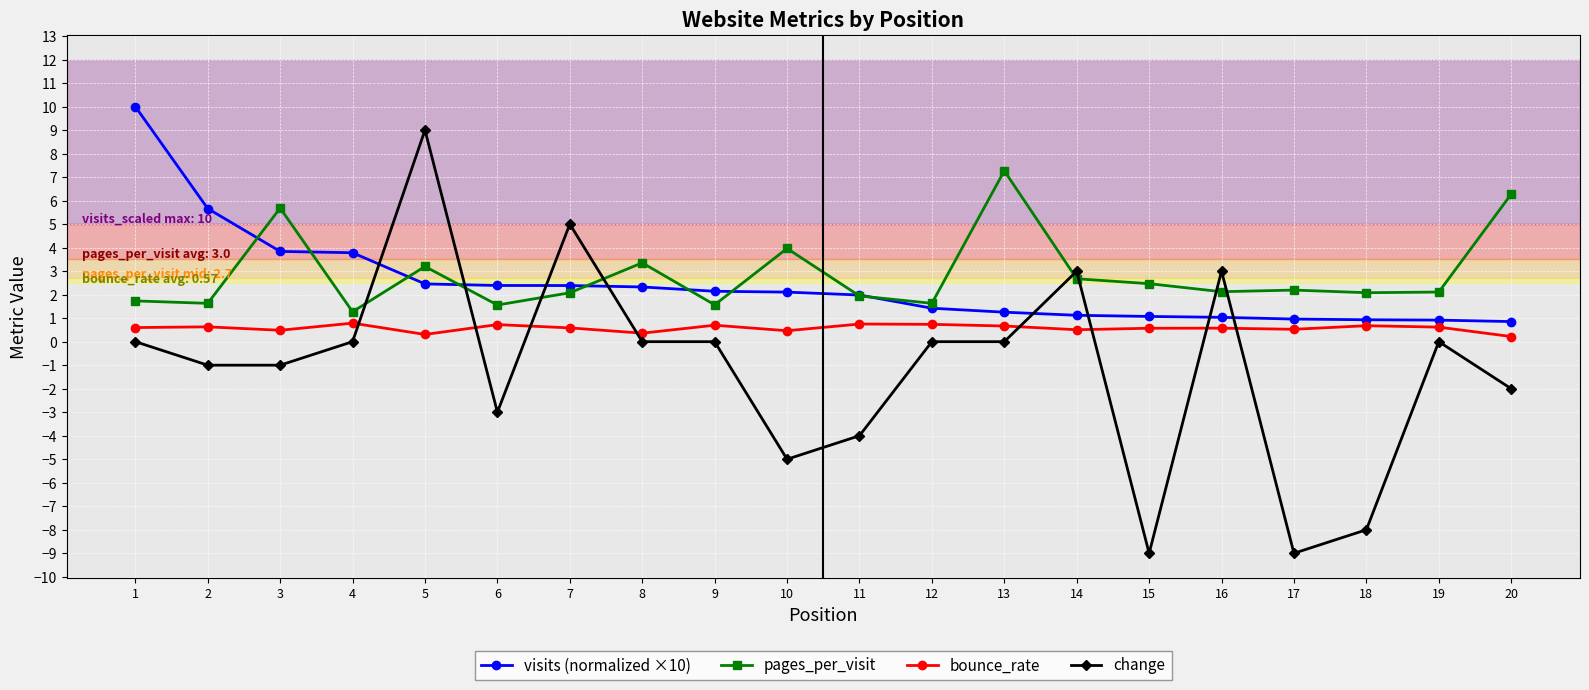

What is the total value across all series at 11?

0.7